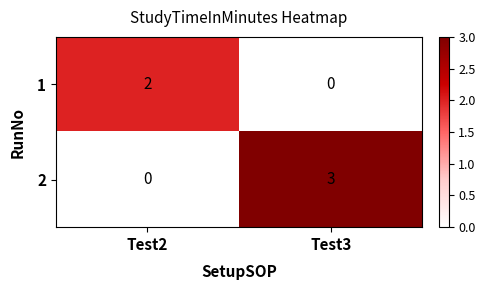

Reading left to right, what are all the values shown in this chart?

1: 2	0
2: 0	3